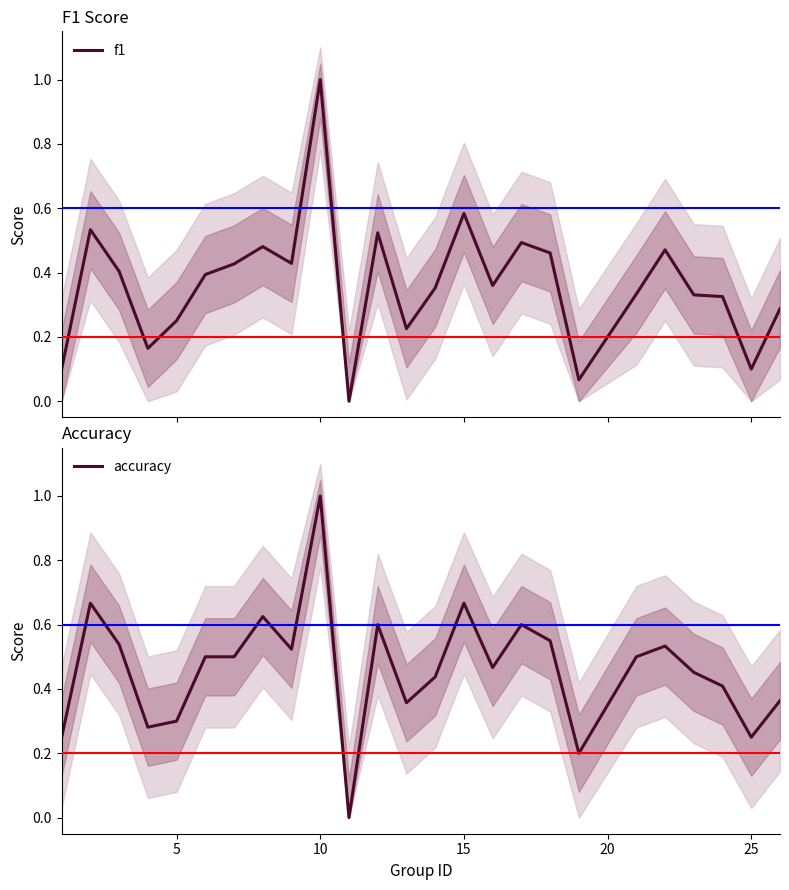

What is the highest value of the f1 series?

1.0